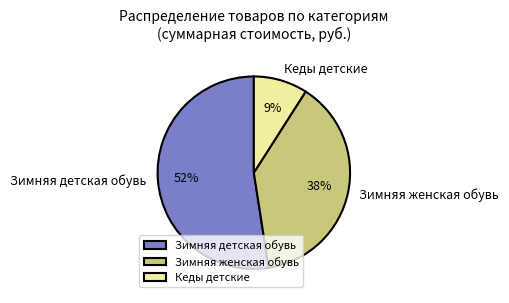

What is the smallest slice in the pie chart?

Кеды детские